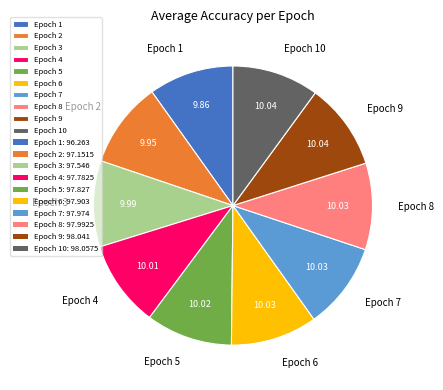

Does Epoch 2 represent more than half of the total?

No